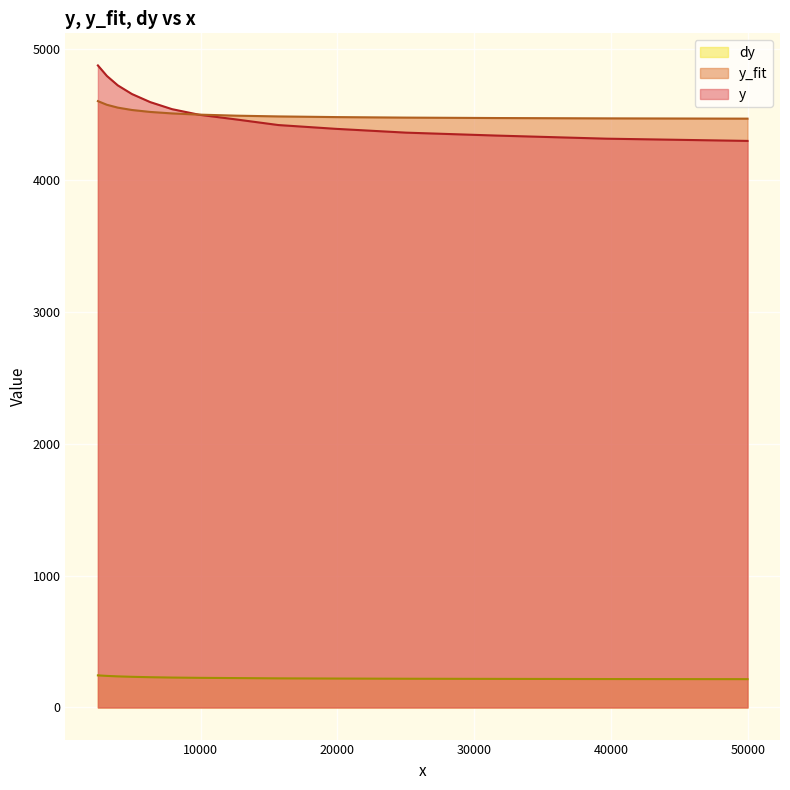

How many data points does each series have?

14